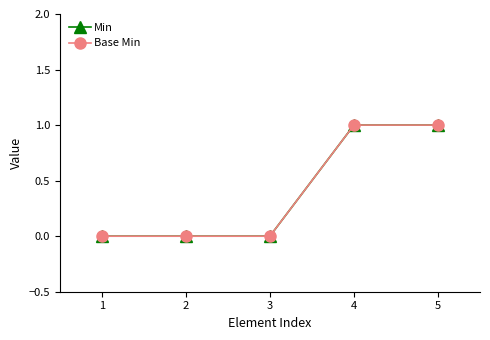

Where is Min nearest to the value 0?

1